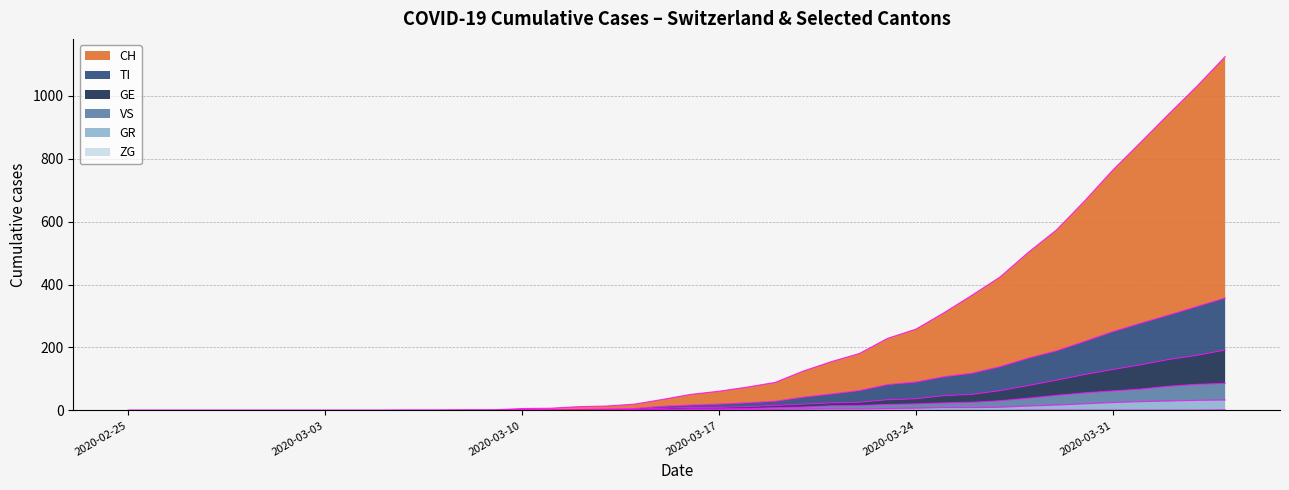

List the labels in order of VS value, smallest first.

2020-02-25, 2020-02-26, 2020-02-27, 2020-02-28, 2020-02-29, 2020-03-01, 2020-03-02, 2020-03-03, 2020-03-04, 2020-03-05, 2020-03-06, 2020-03-07, 2020-03-08, 2020-03-09, 2020-03-10, 2020-03-11, 2020-03-12, 2020-03-13, 2020-03-14, 2020-03-15, 2020-03-16, 2020-03-17, 2020-03-18, 2020-03-19, 2020-03-20, 2020-03-21, 2020-03-22, 2020-03-23, 2020-03-24, 2020-03-25, 2020-03-26, 2020-03-27, 2020-03-28, 2020-03-29, 2020-03-30, 2020-03-31, 2020-04-01, 2020-04-02, 2020-04-03, 2020-04-04